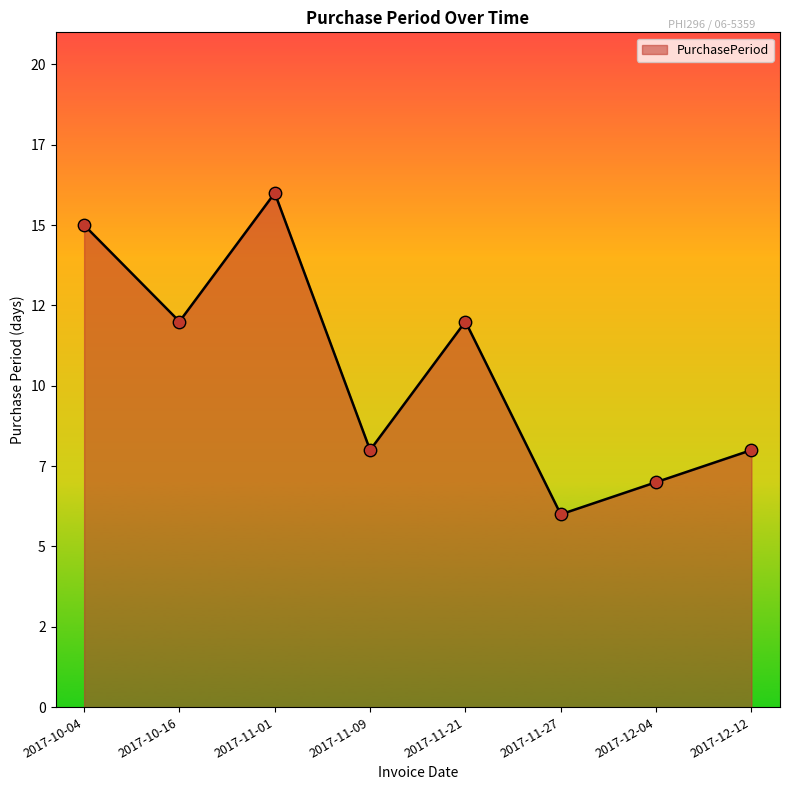

What is the ratio of the value at 2017-11-01 to the value at 2017-10-04?

1.1